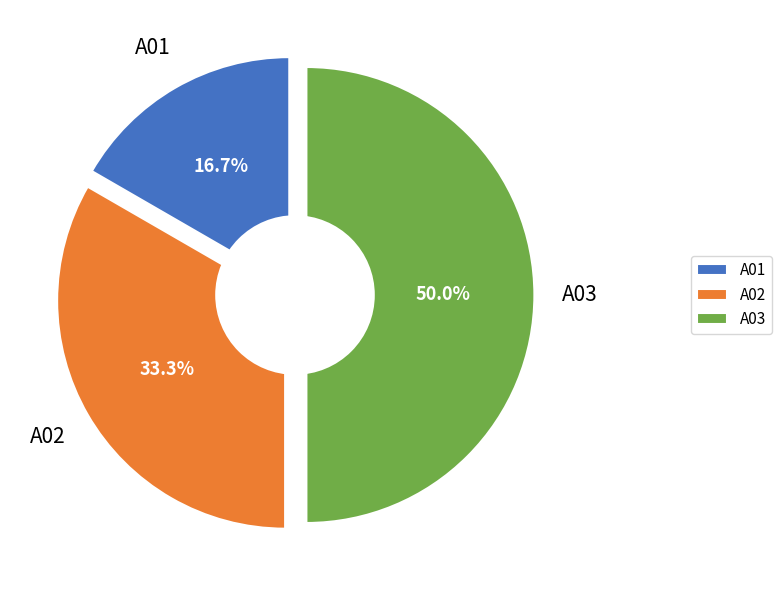

To the nearest percent, what portion does A03 represent?

50%